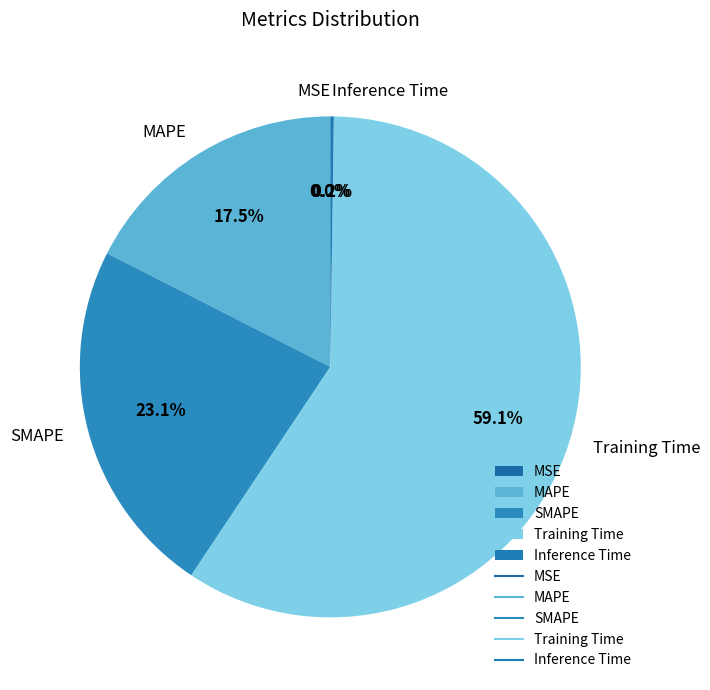

What portion of the pie excludes SMAPE?

76.9%